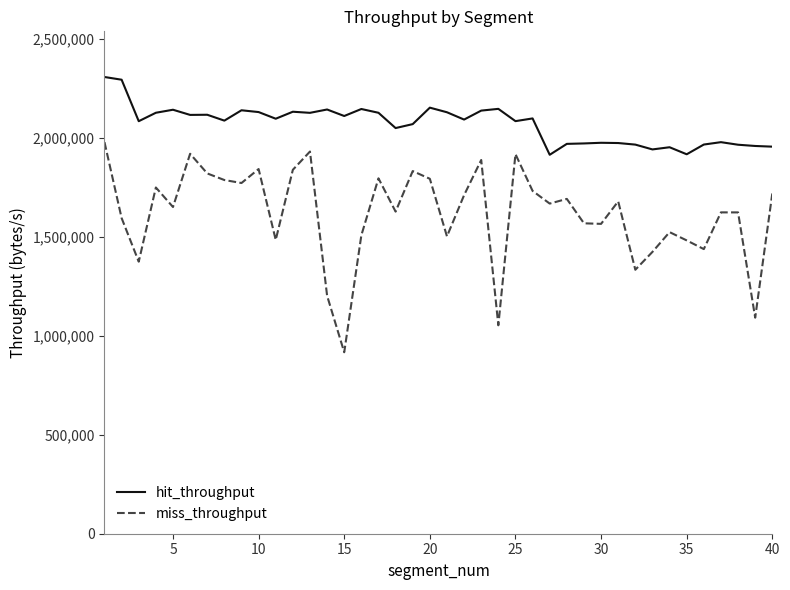

List the series in order of their peak value, highest first.

hit_throughput, miss_throughput